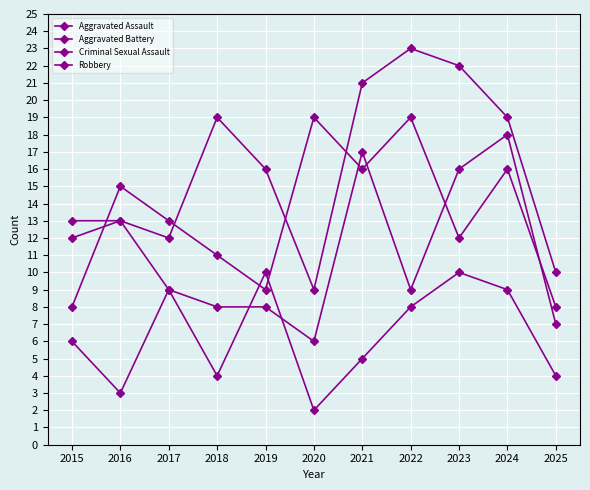

What is the spread (max minus min) of values at 2018?

15